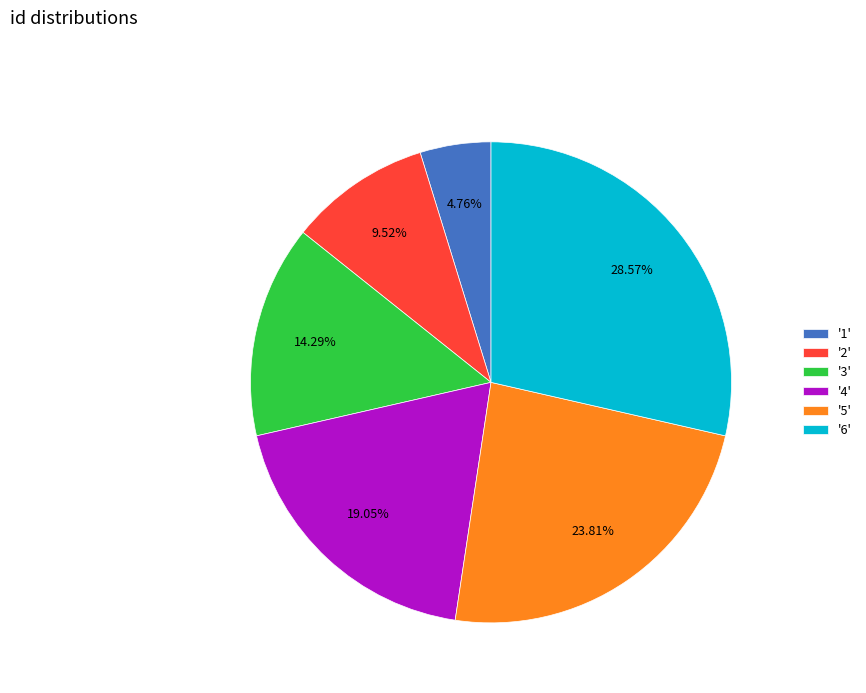

Which has a higher value, '5' or '2'?

'5'